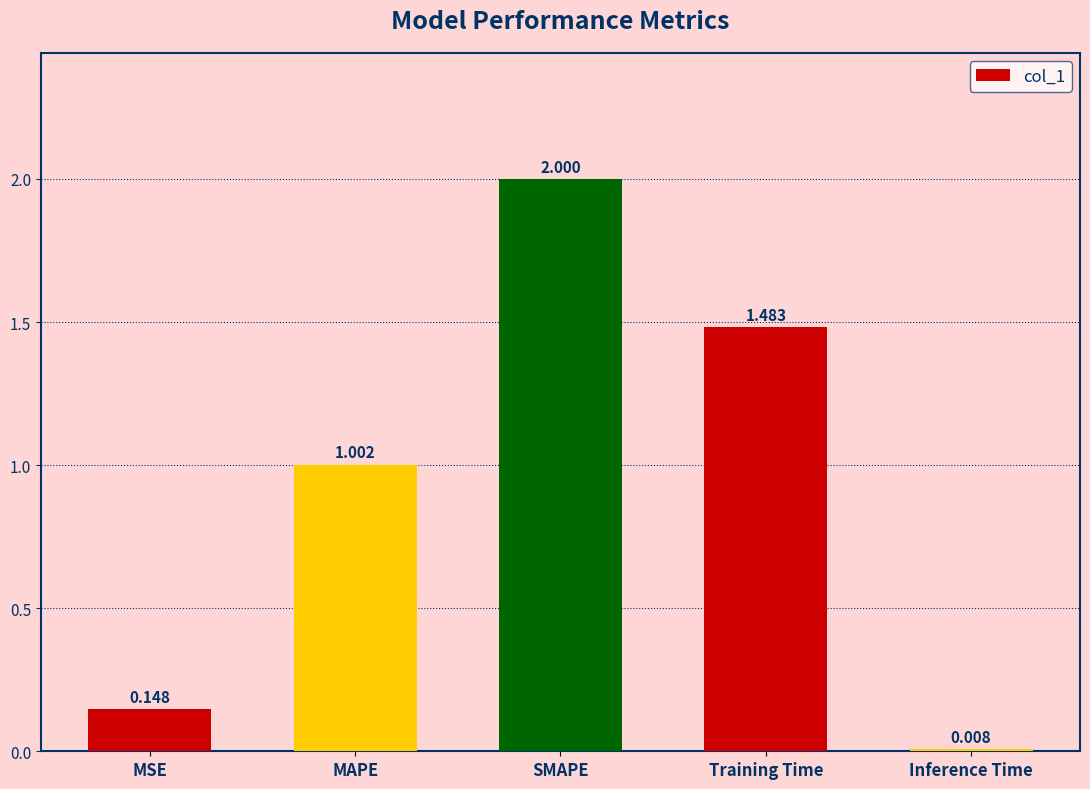

What is the difference between the maximum and minimum values?

2.0